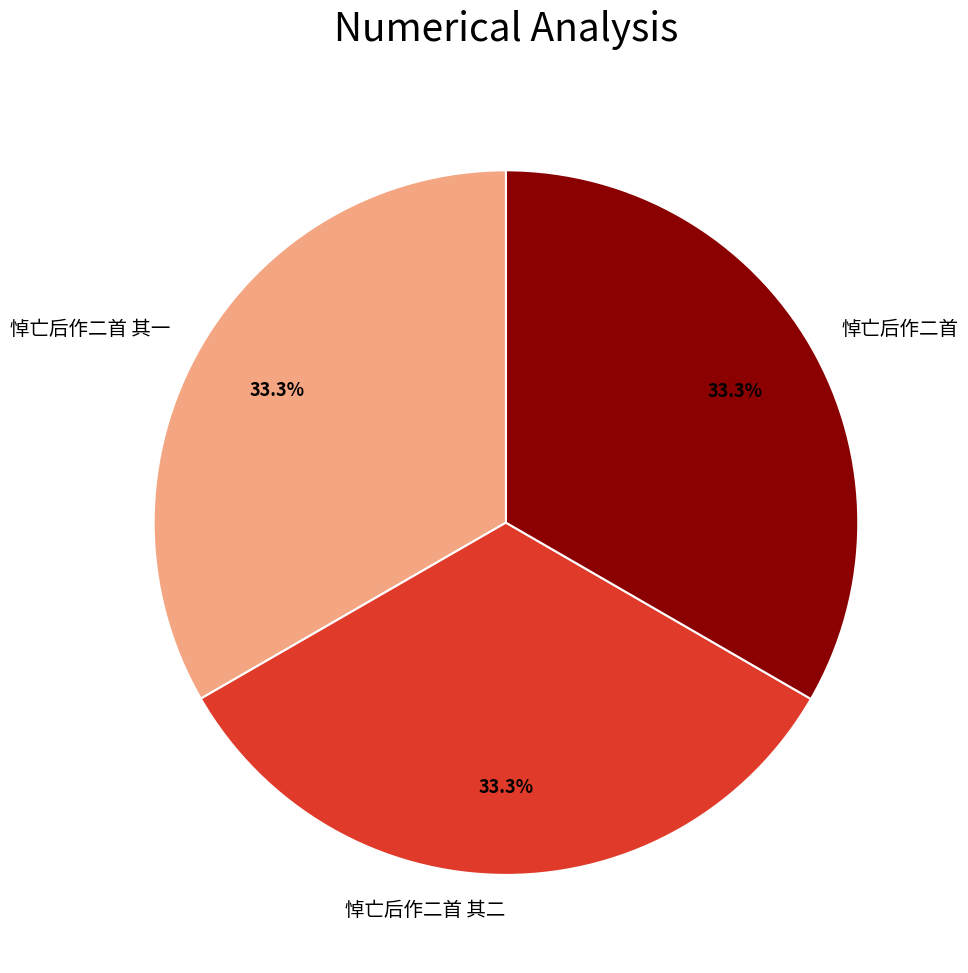

What percentage is NOT represented by 悼亡后作二首?

66.7%